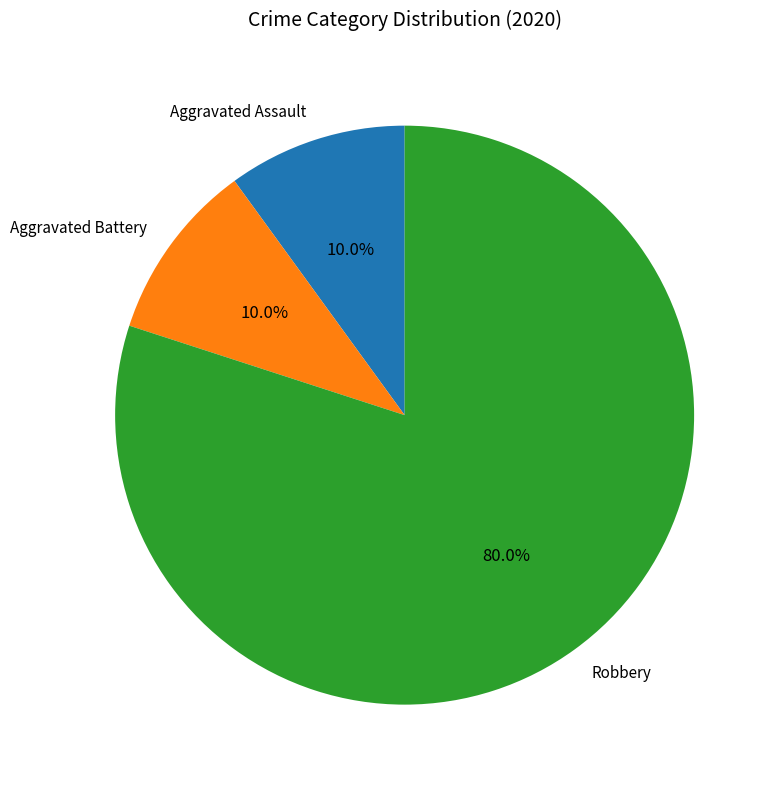

Which slice is the largest?

Robbery